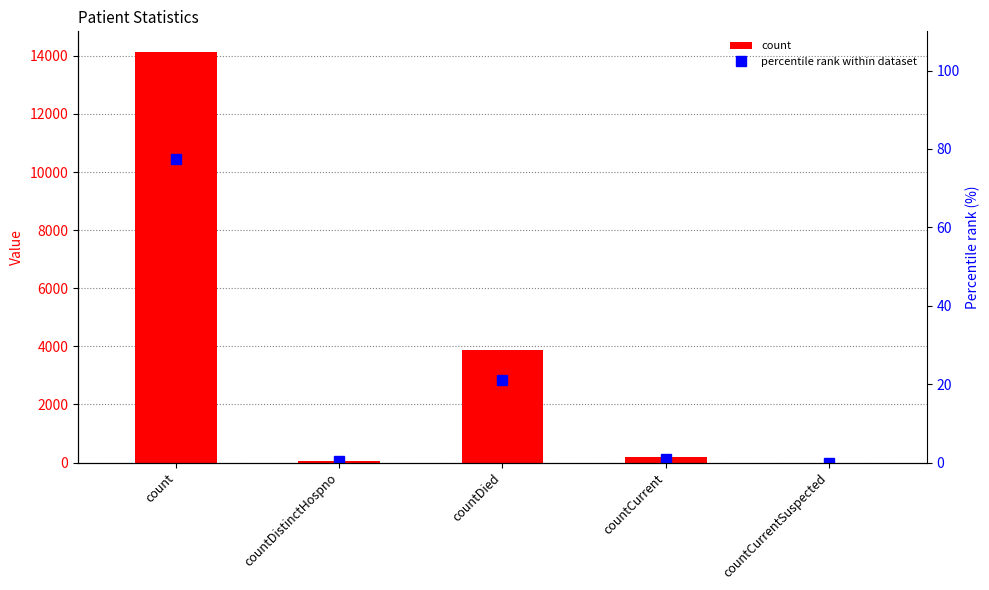

Rank the series by their maximum value, from highest to lowest.

count, percentile rank within dataset